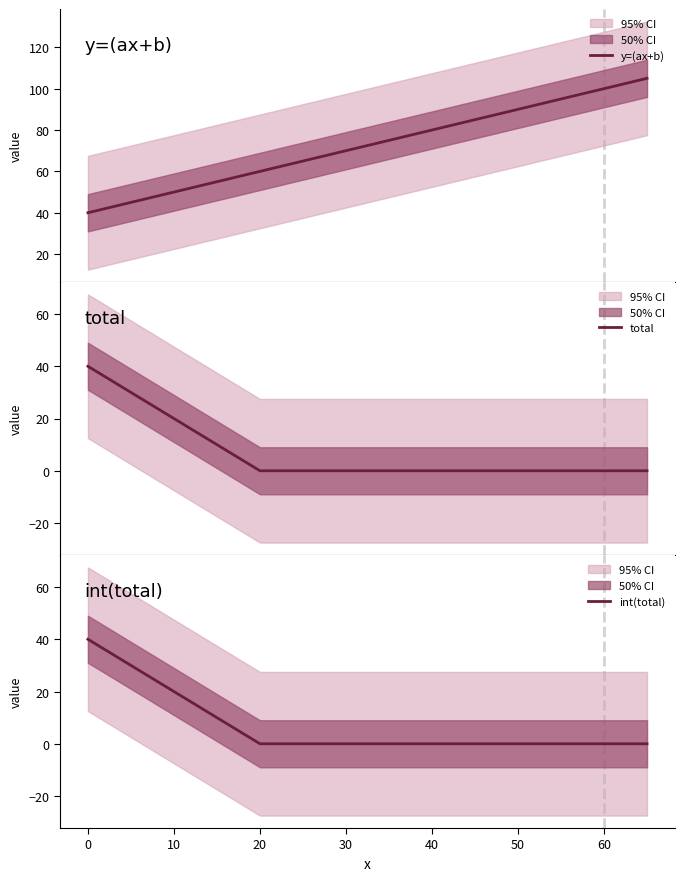

True or false: y=(ax+b) and total cross at least once.

False